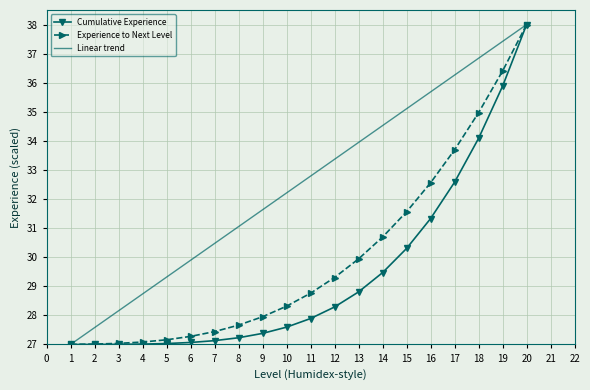

At which label does Linear trend reach its minimum?

1